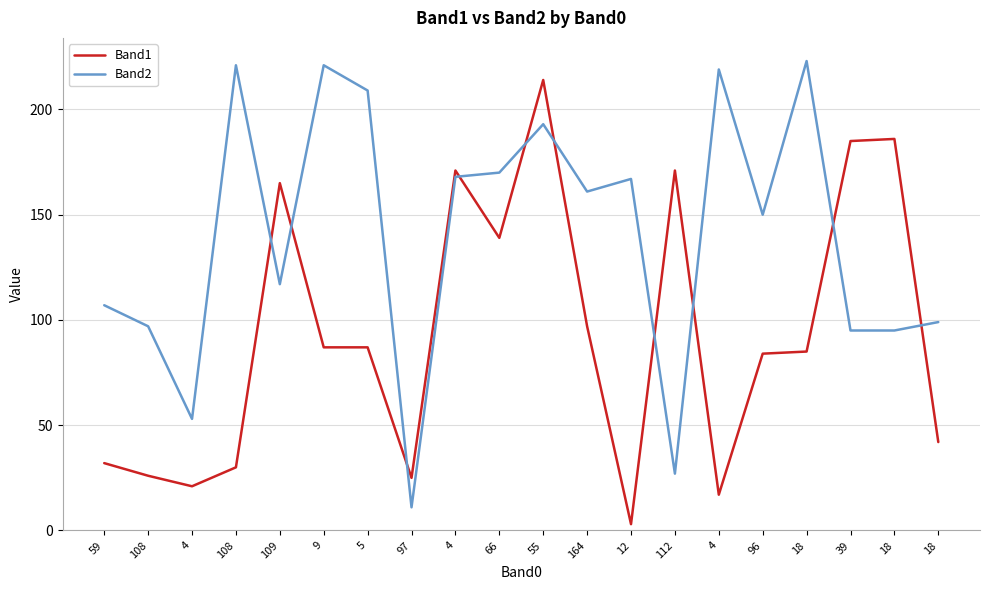

Is this an area chart (filled region under the line)?

No